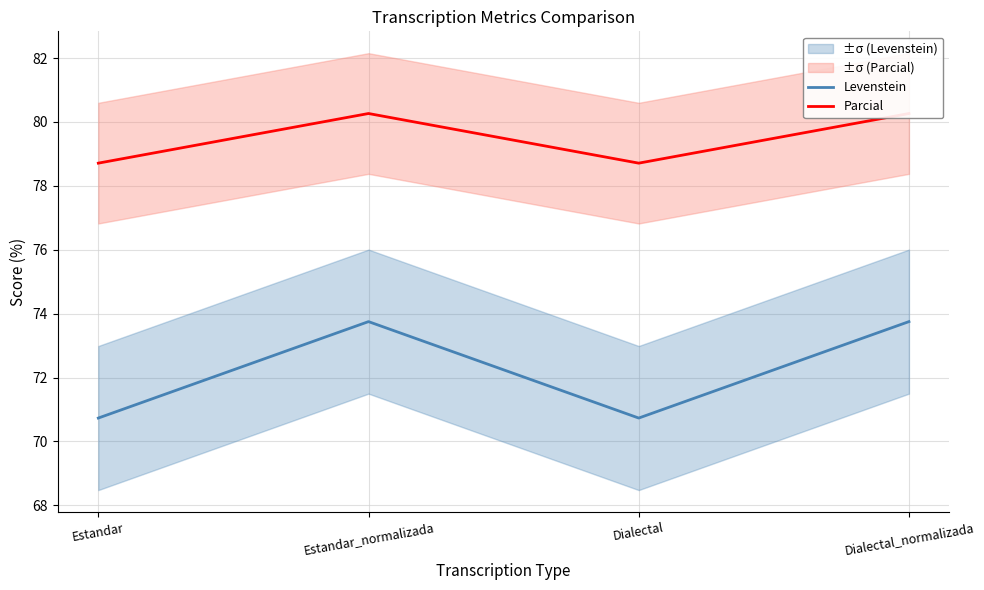

What is the minimum value for Levenstein?

70.7